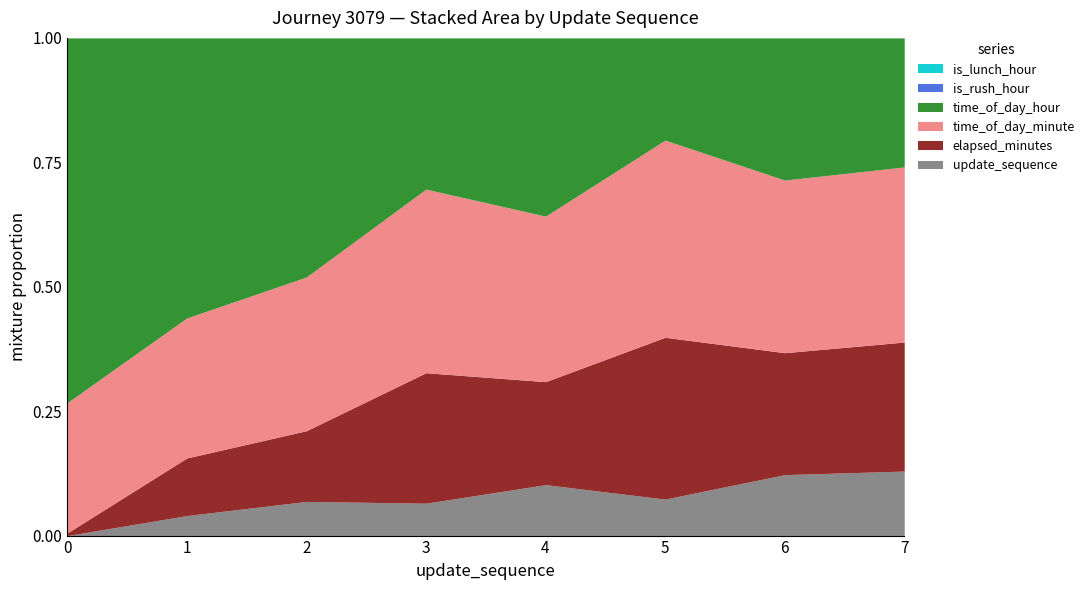

What is the highest value of the time_of_day_minute series?

27.0